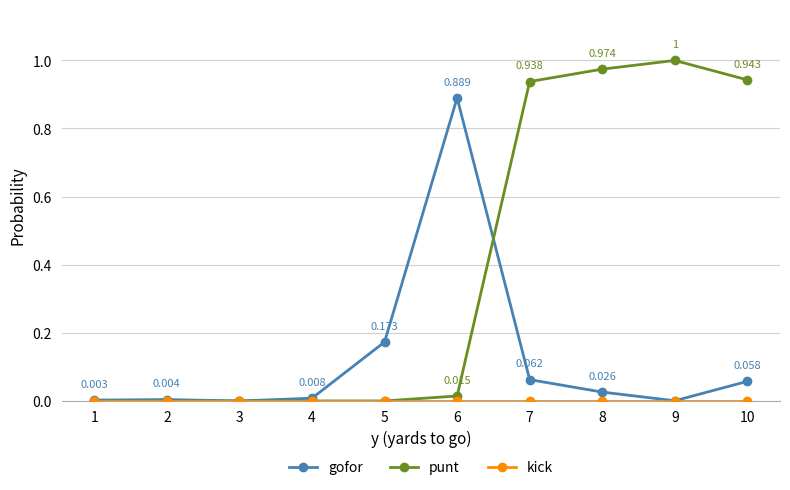

True or false: gofor has more than 0 interior local peaks.

True